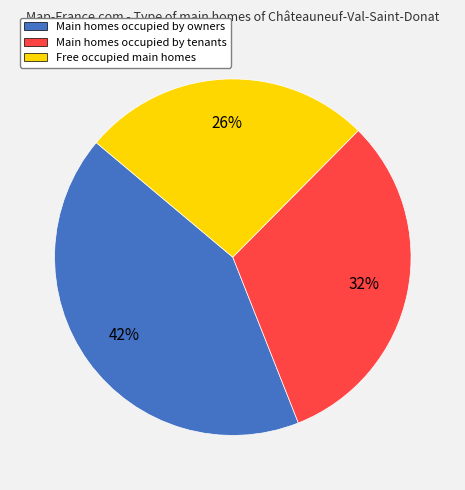

To the nearest percent, what is the difference between the largest and smallest slice percentages?

16%